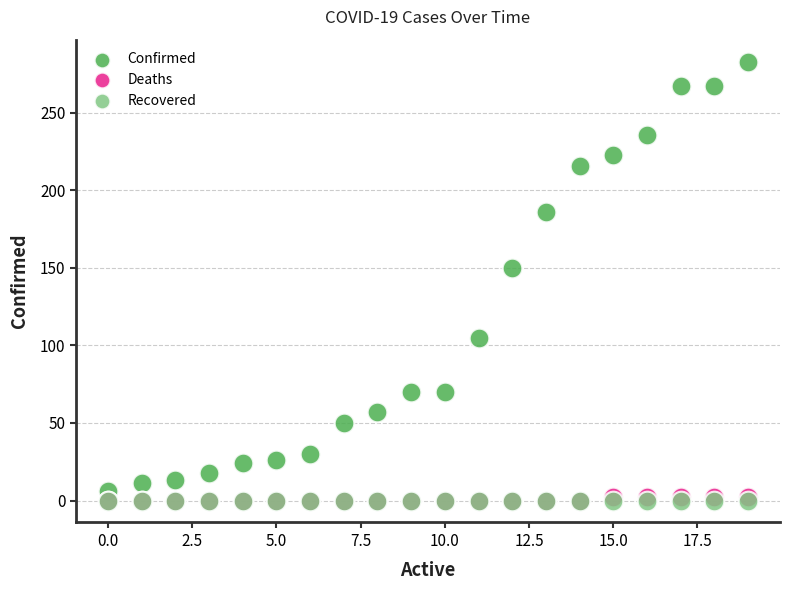

What are all the series names shown in the legend?

Confirmed, Deaths, Recovered